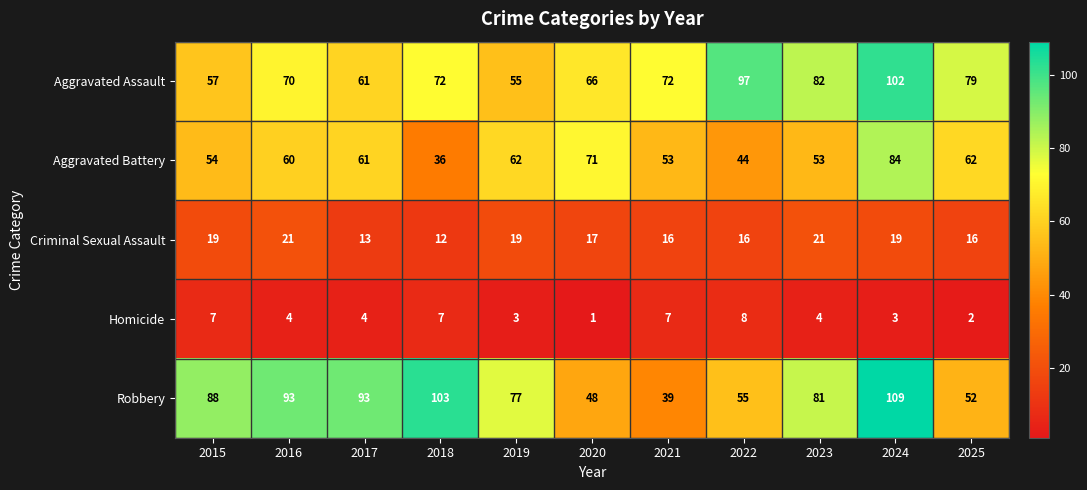

Count the number of data series in this chart.

5